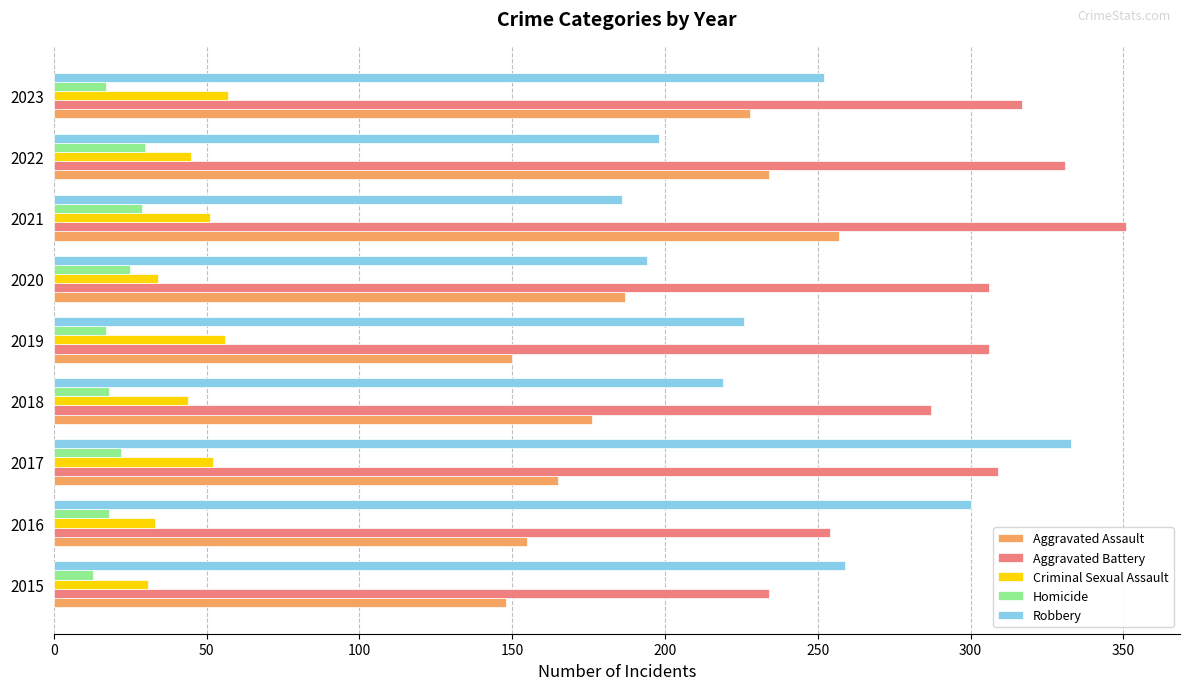

At which category does the chart reach its peak across all series?

2021